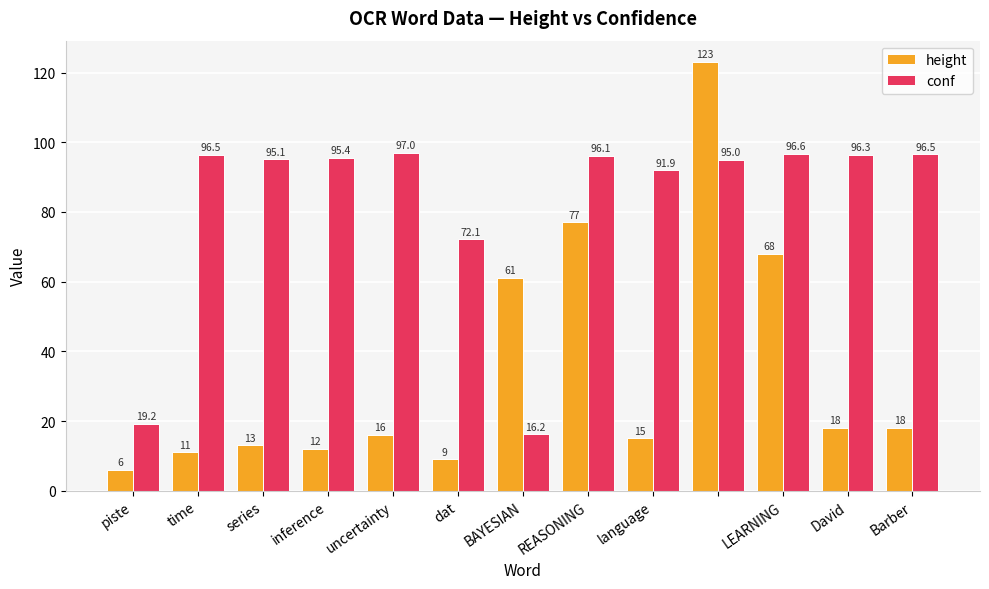

What is the difference between the maximum and minimum values in the height series?

117.0